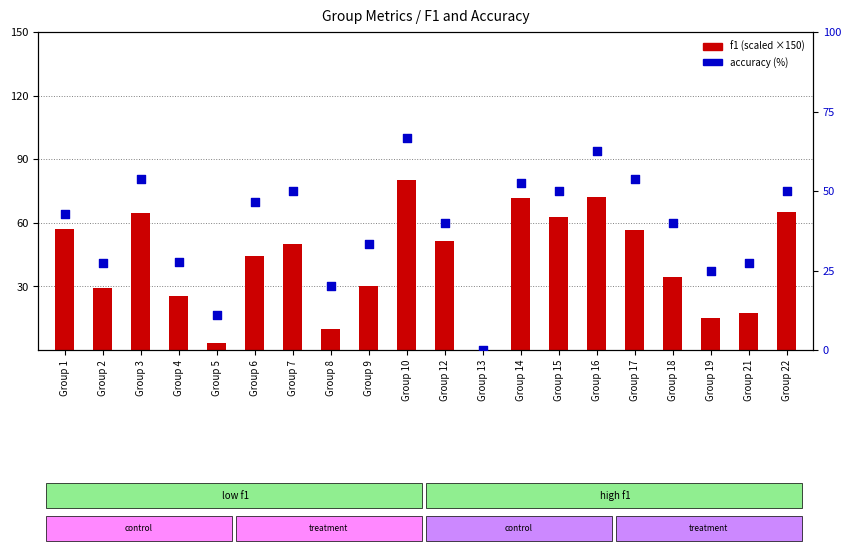

Which series has the largest total across all categories?

f1 (scaled)